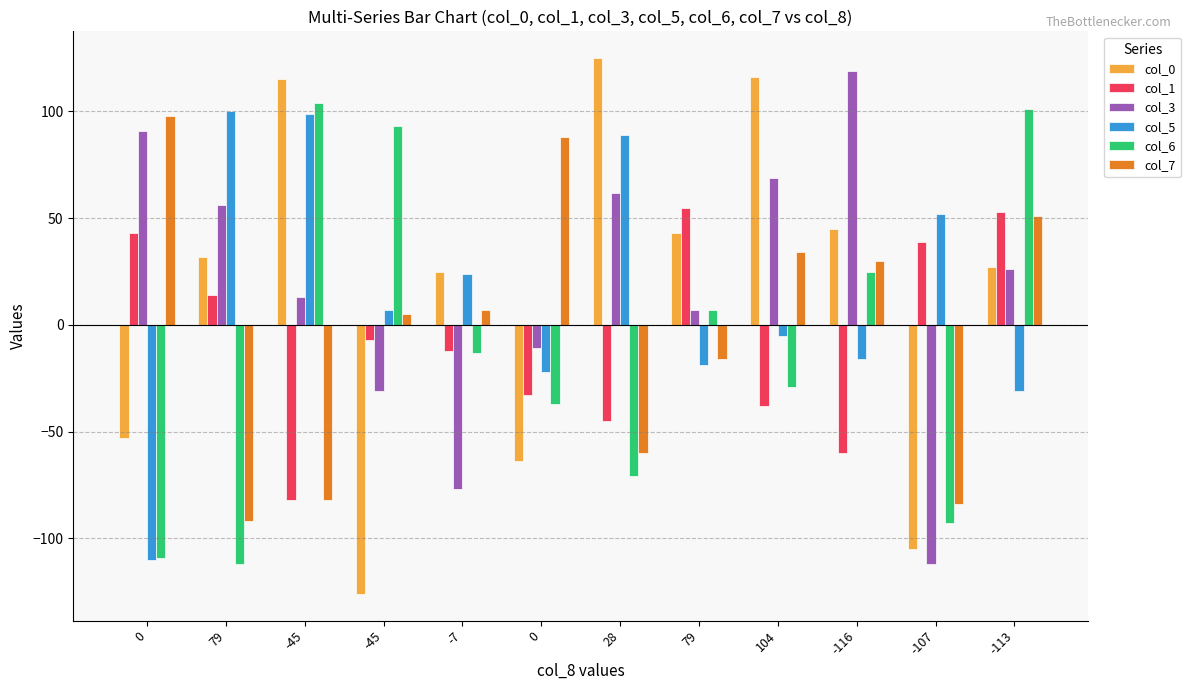

What are all the series names shown in the legend?

col_0, col_1, col_3, col_5, col_6, col_7